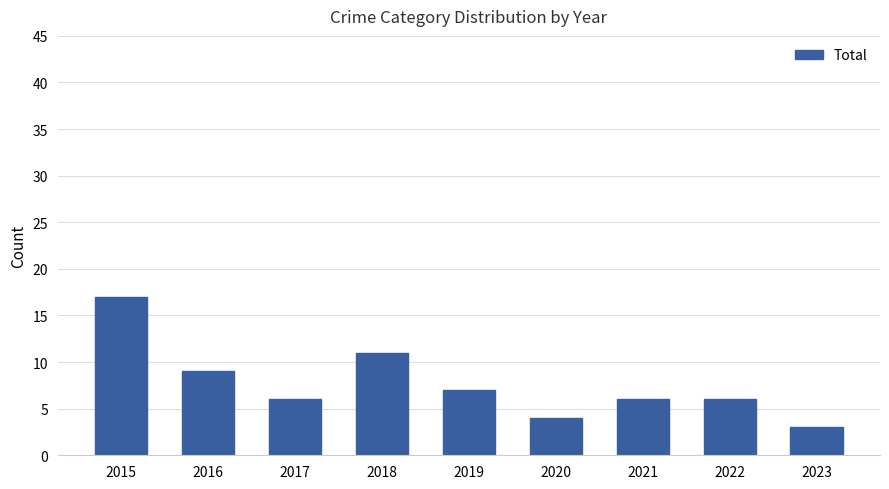

Which category has the lowest value across all series?

2023